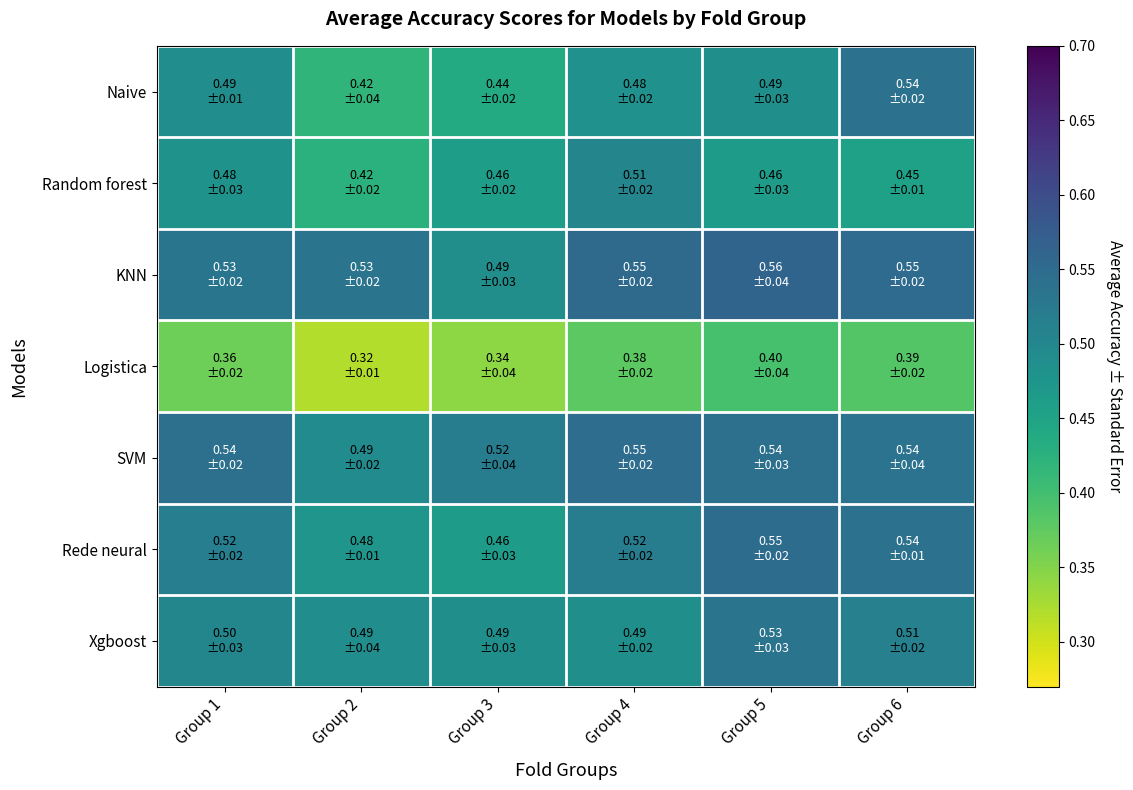

Which series has the largest total across all categories?

KNN